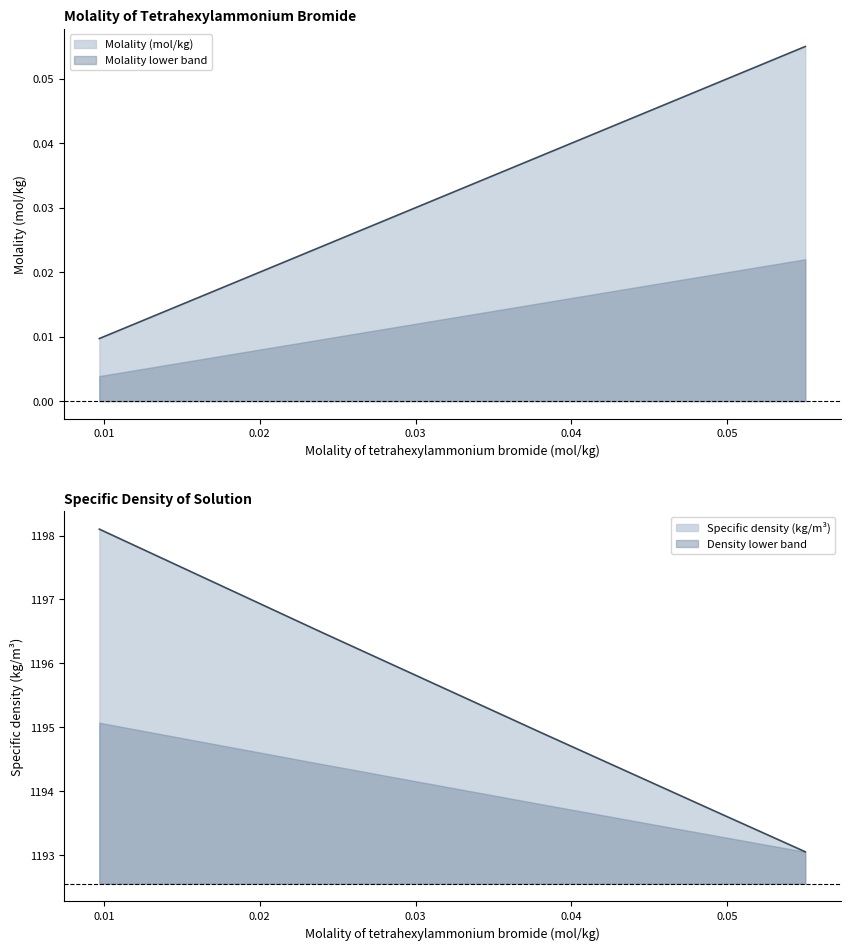

The value of Specific density (kg/m3) at 0.02384 is 1196.5. True or false?

True